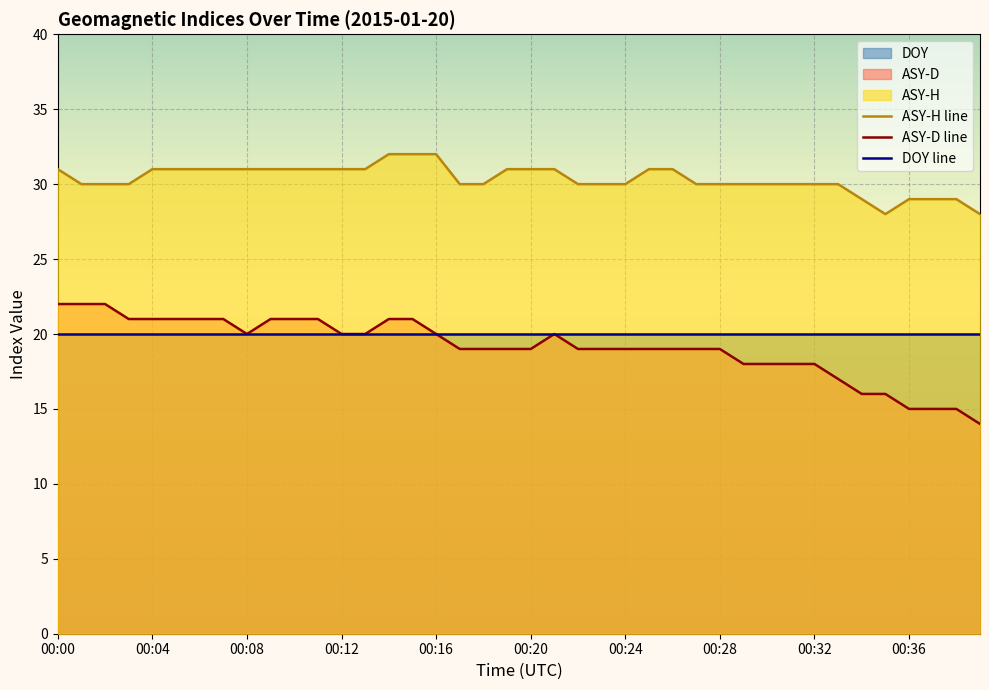

True or false: ASY-H and ASY-D intersect in this chart.

False